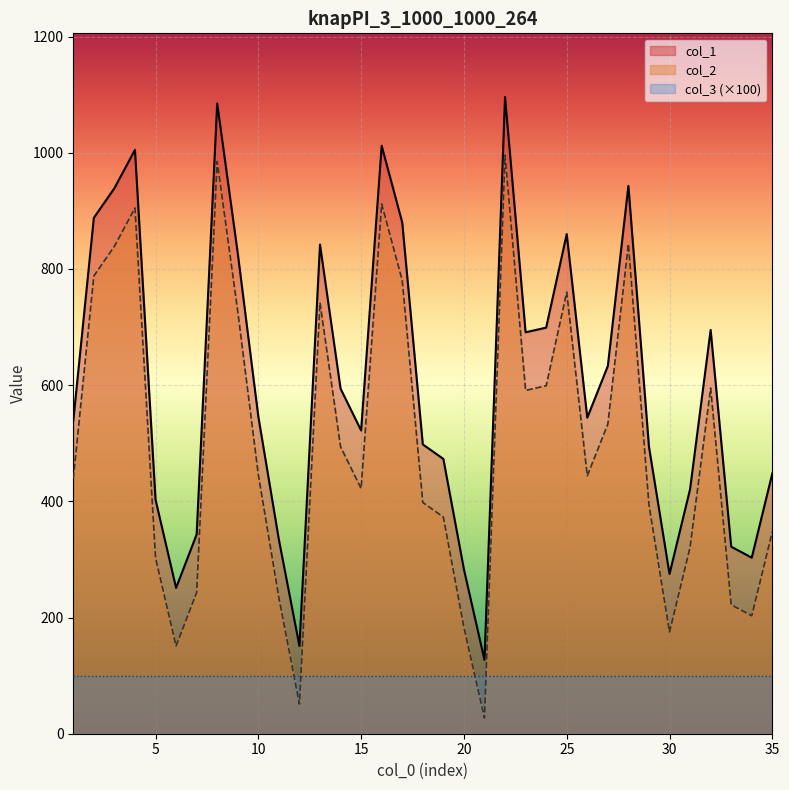

Rank the series at 30 from highest to lowest value.

col_1, col_2, col_3 (×100)